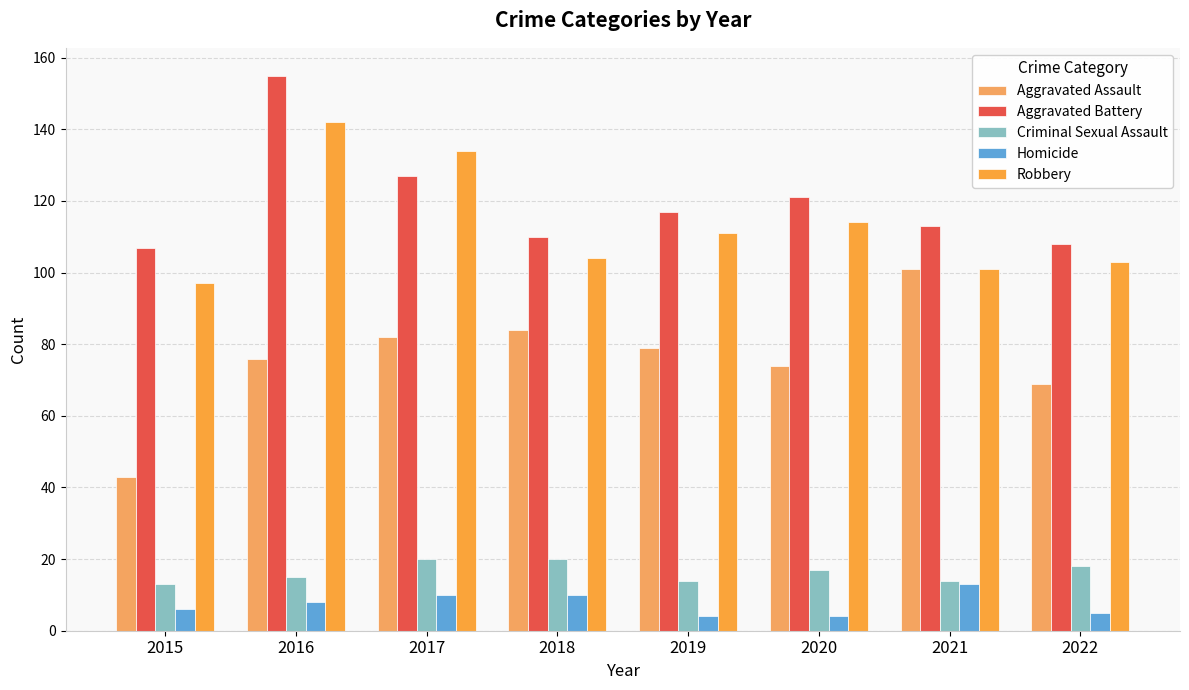

How many series are shown in this chart?

5